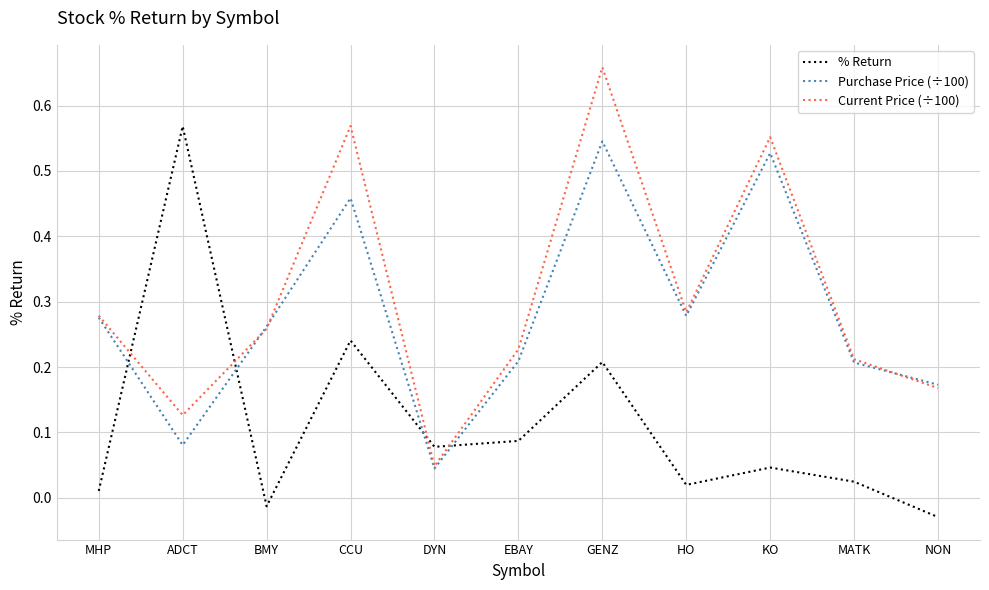

How many lines are shown in the chart?

3